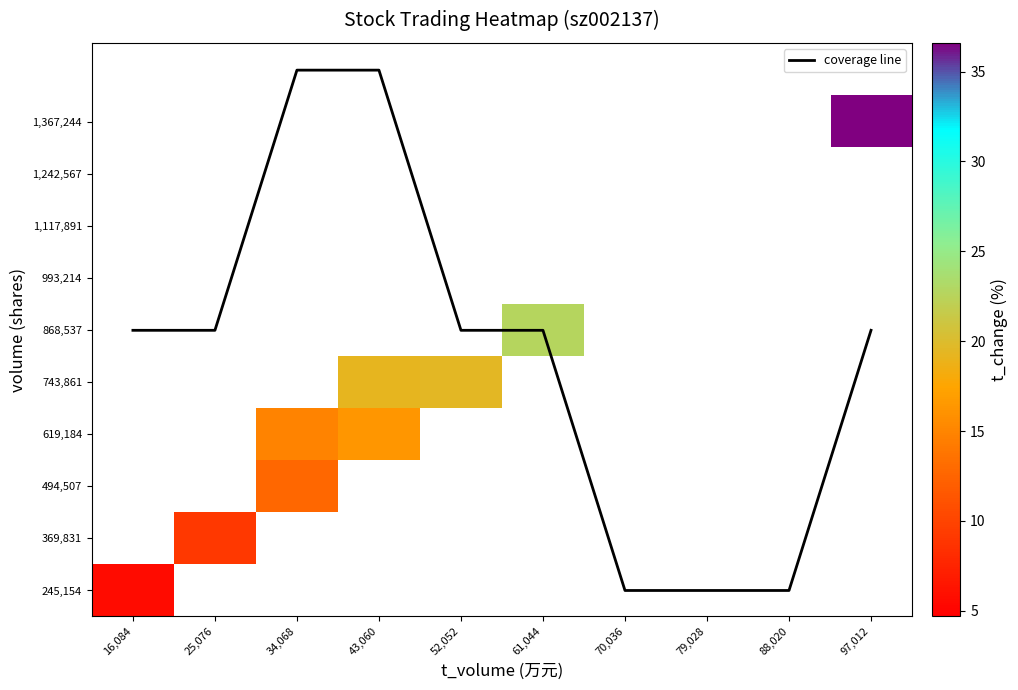

How many values in 868,537 are above zero?

1